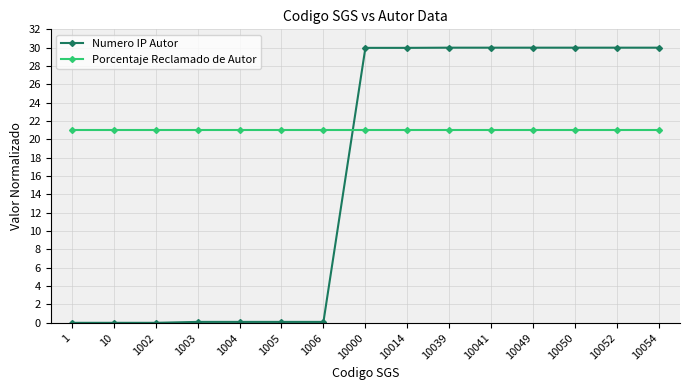

Which series has the largest range (max minus min)?

Numero IP Autor